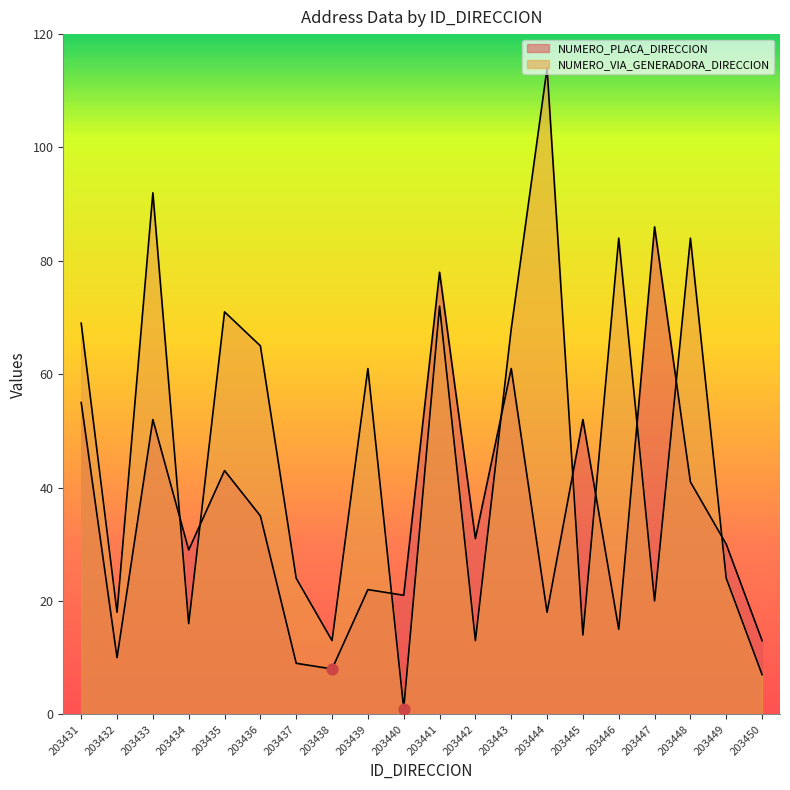

Is the value of NUMERO_PLACA_DIRECCION at 203450 greater than the value of NUMERO_VIA_GENERADORA_DIRECCION at 203436?

No